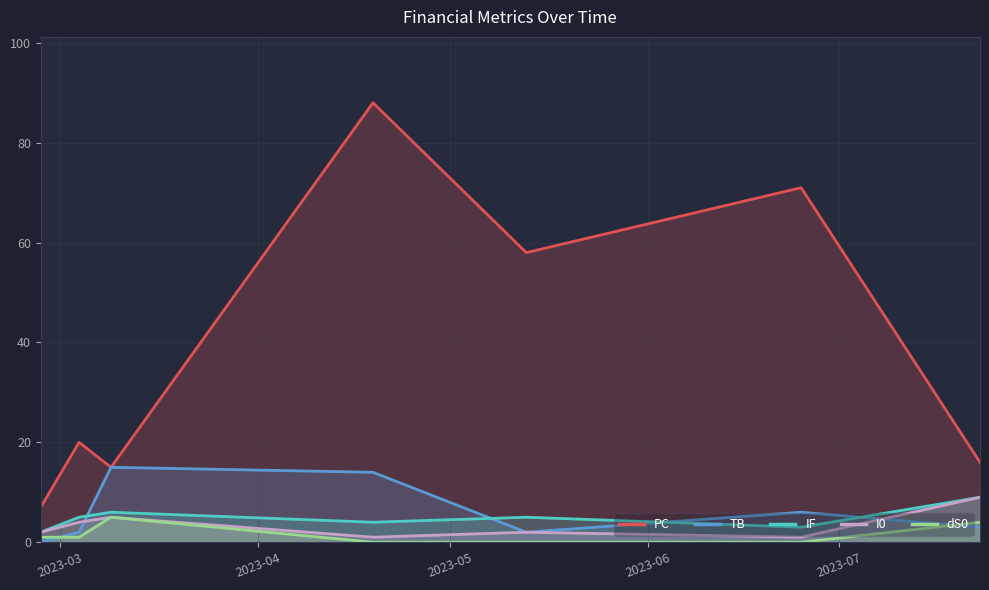

Which series has the largest range (max minus min)?

PC